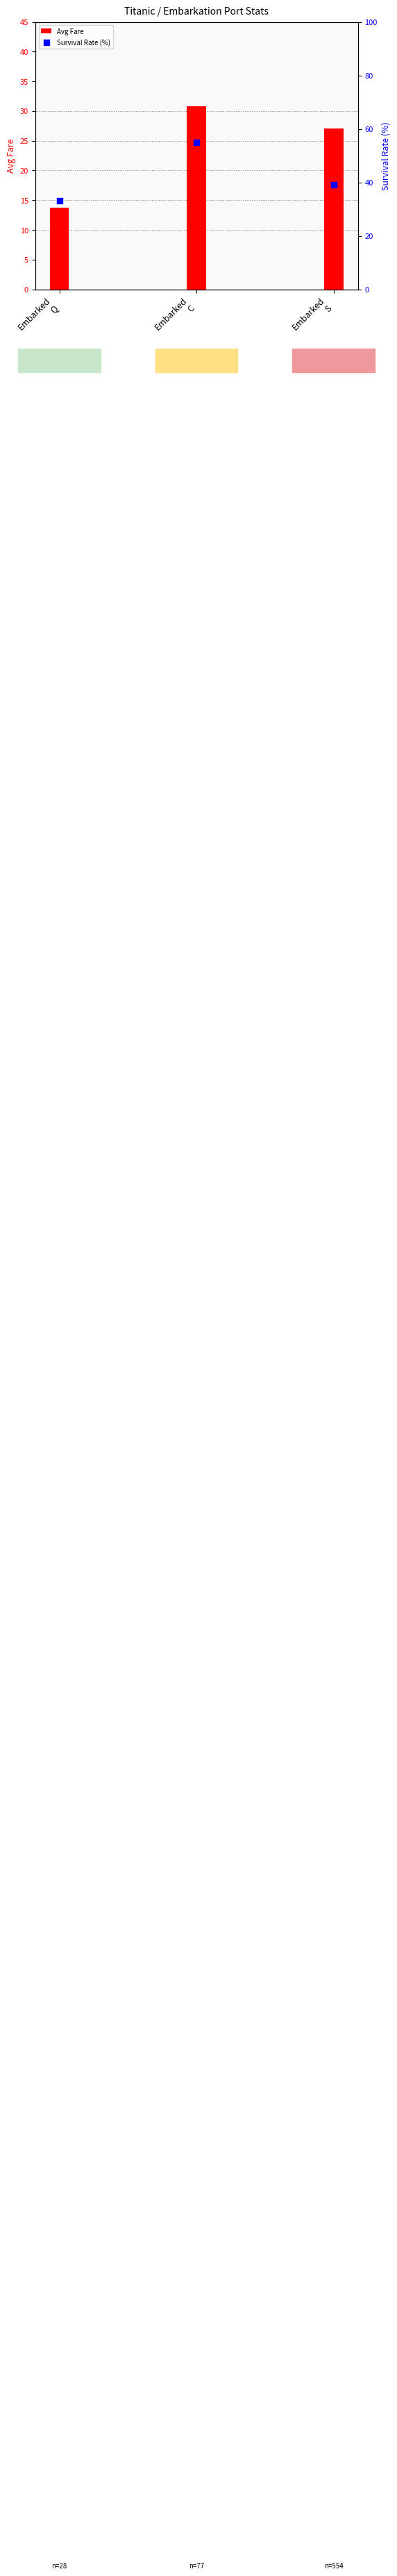

Which series has the largest Y range (max minus min)?

Survival Rate (%)